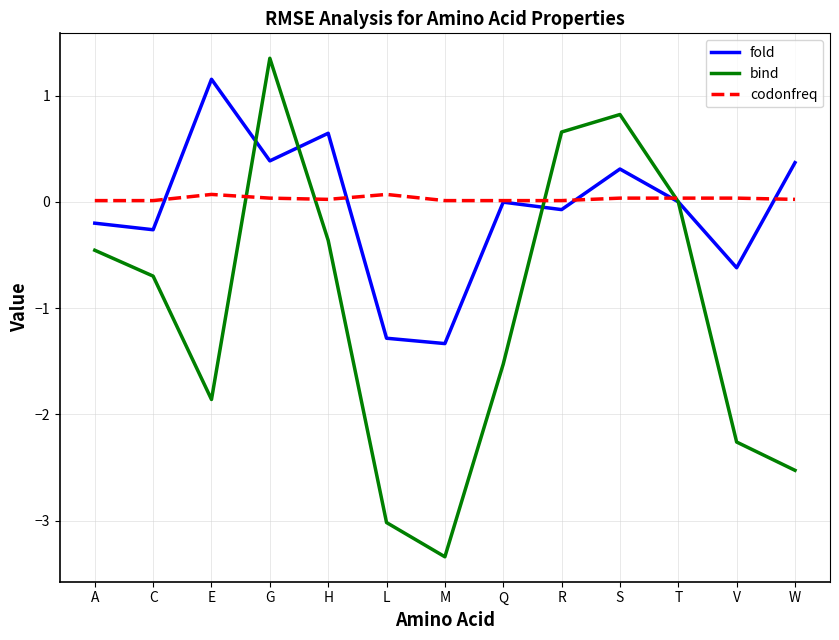

True or false: fold has a value of 0.6 at E.

False